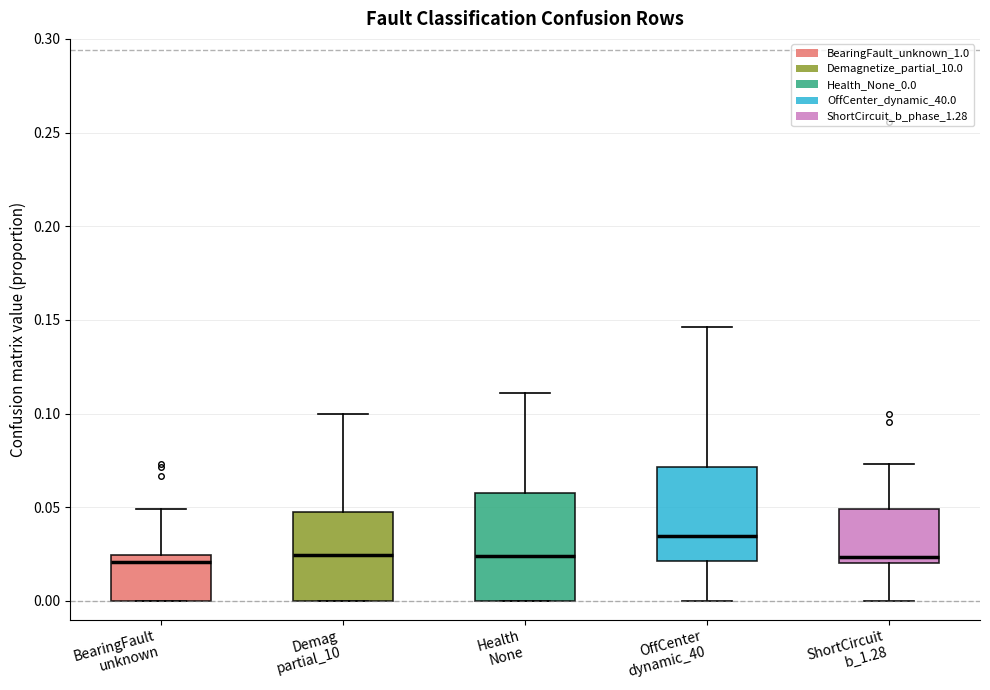

Reading left to right, read every box against the y-axis: the position of its median line, the range the box covers, and the ends of its whiskers. The values are not printed on the chart, so give them approximately, as read against the axis.

BearingFault unknown: median 0.020, box 0.000 to 0.025, whiskers 0.000 to 0.050
Demag partial_10: median 0.025, box 0.000 to 0.045, whiskers 0.000 to 0.100
Health None: median 0.025, box 0.000 to 0.060, whiskers 0.000 to 0.110
OffCenter dynamic_40: median 0.035, box 0.020 to 0.070, whiskers 0.000 to 0.145
ShortCircuit b_1.28: median 0.025, box 0.020 to 0.050, whiskers 0.000 to 0.075